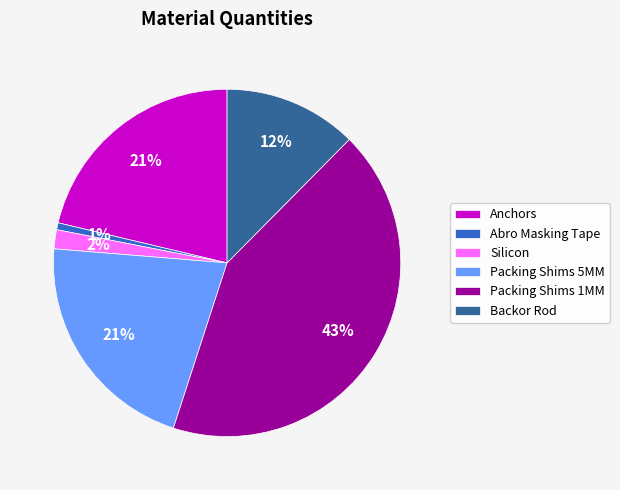

Is there any slice that represents more than half of the pie?

No